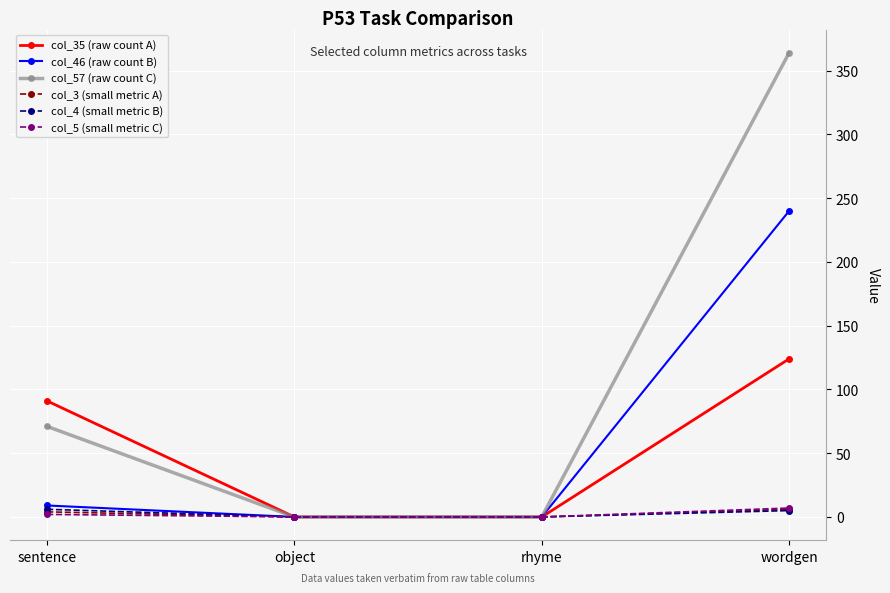

How many lines are shown in the chart?

6